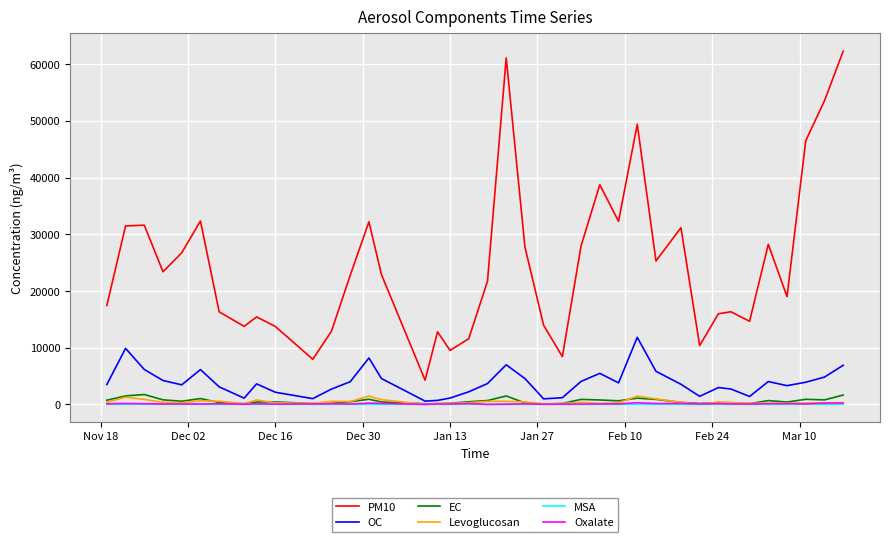

In EC, how many points are lower than both neighbors (excluding endpoints)?

10